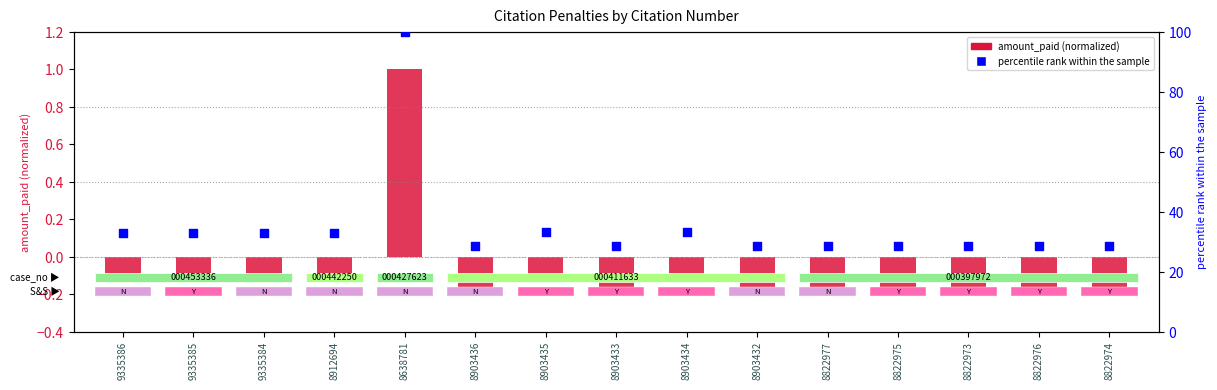

At which category is the sum across all series the highest?

8638781